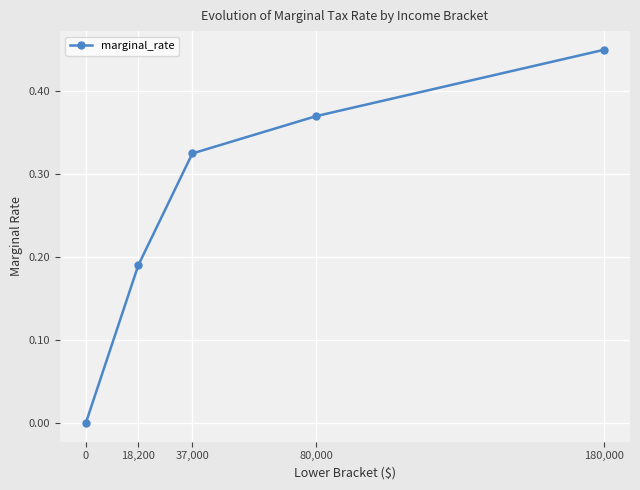

List the labels in order of value, largest first.

180,000, 80,000, 37,000, 18,200, 0